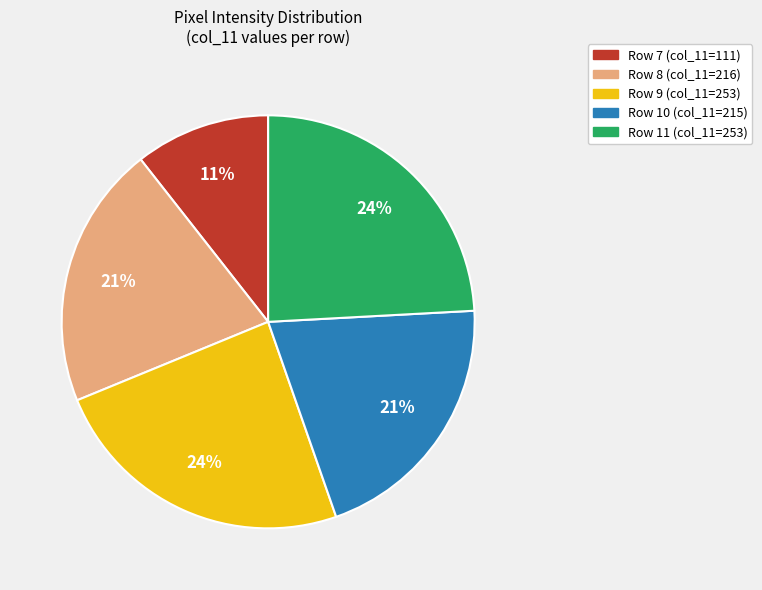

Is there any slice that represents more than half of the pie?

No